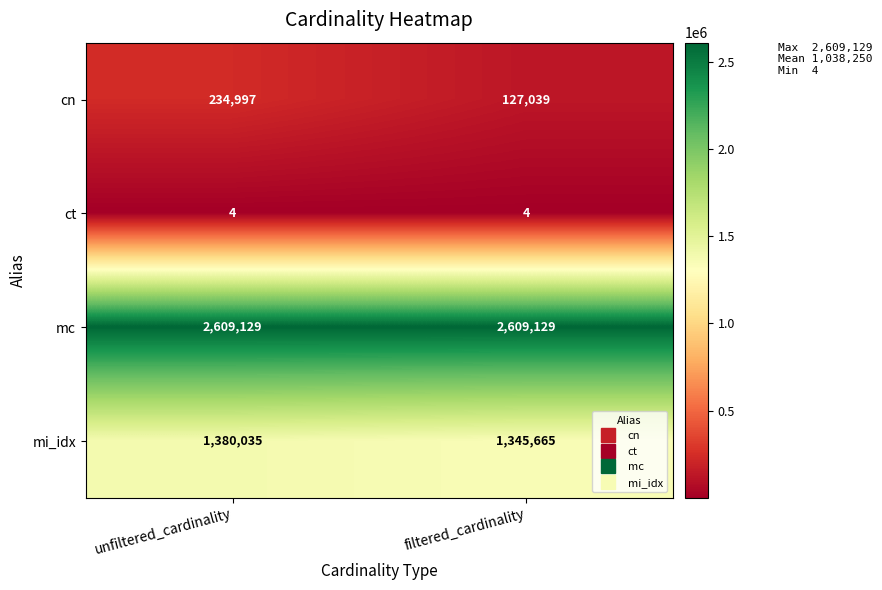

What is the difference between the highest and lowest values at filtered_cardinality?

2609125